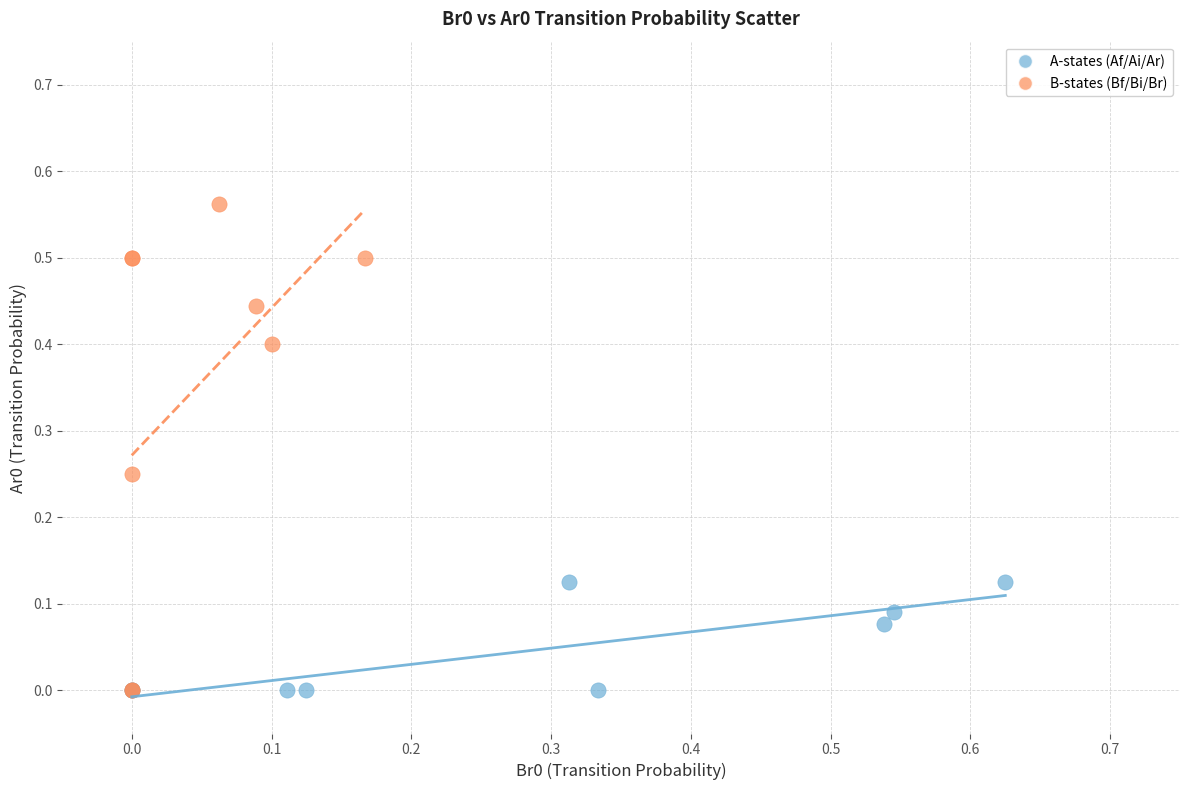

Which series contains the highest Y value?

B-states (Bf/Bi/Br)